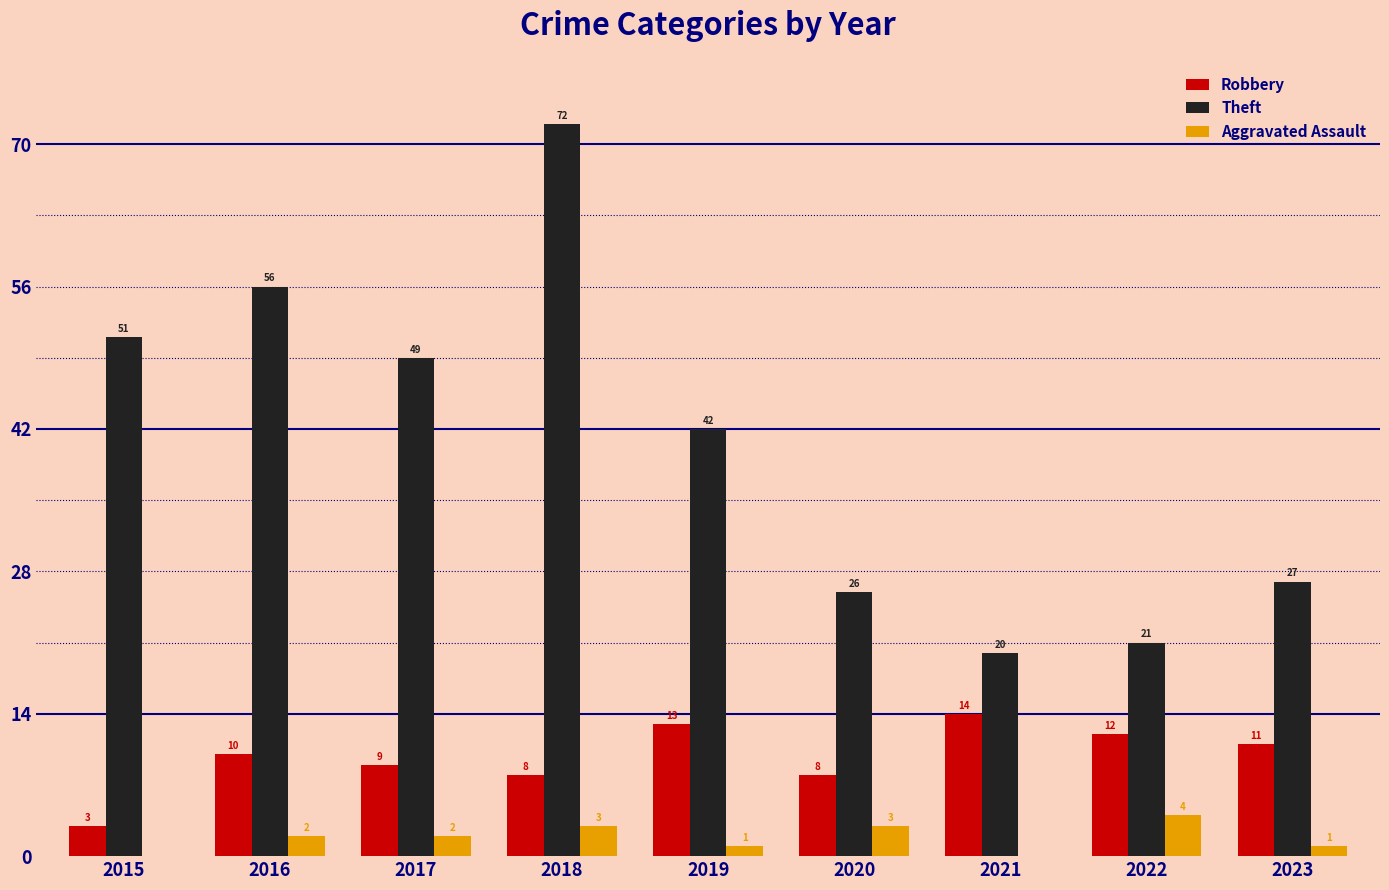

Does the chart contain stacked bars?

No